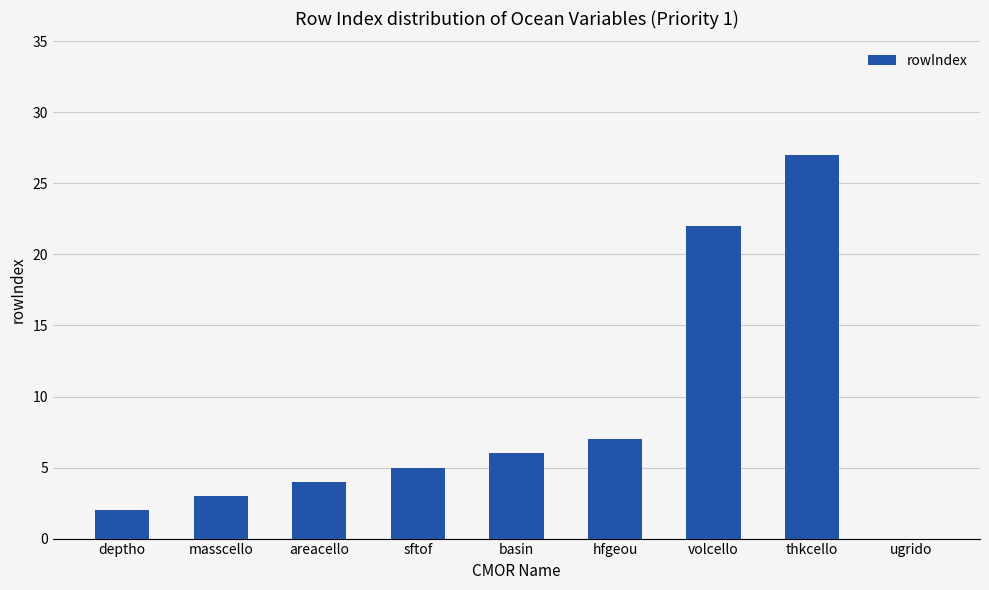

Approximately how many times larger is the value at deptho compared to sftof?

0.4